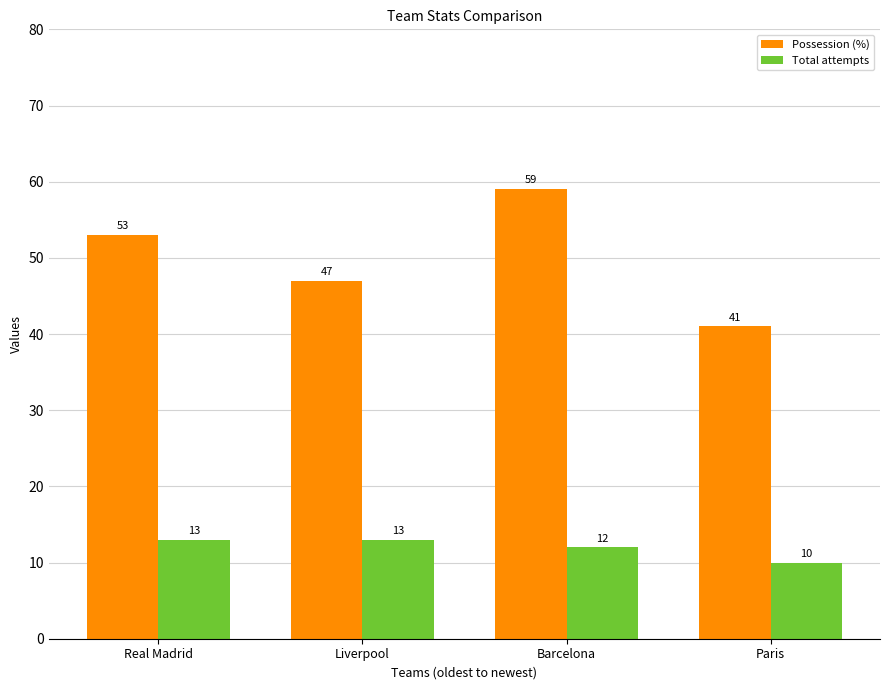

What is the greatest value displayed?

59